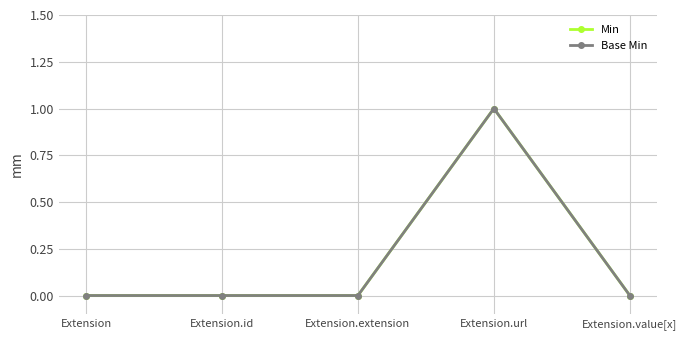

Is the value of Min at Extension greater than the value of Base Min at Extension.extension?

No